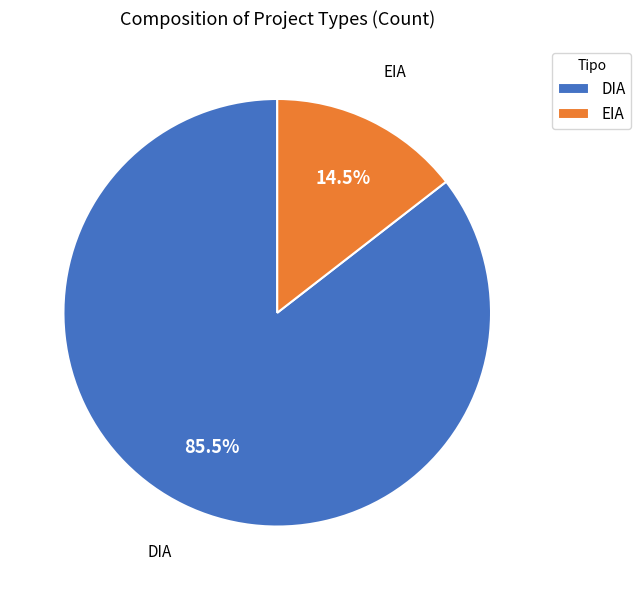

Which slice is the smallest?

EIA